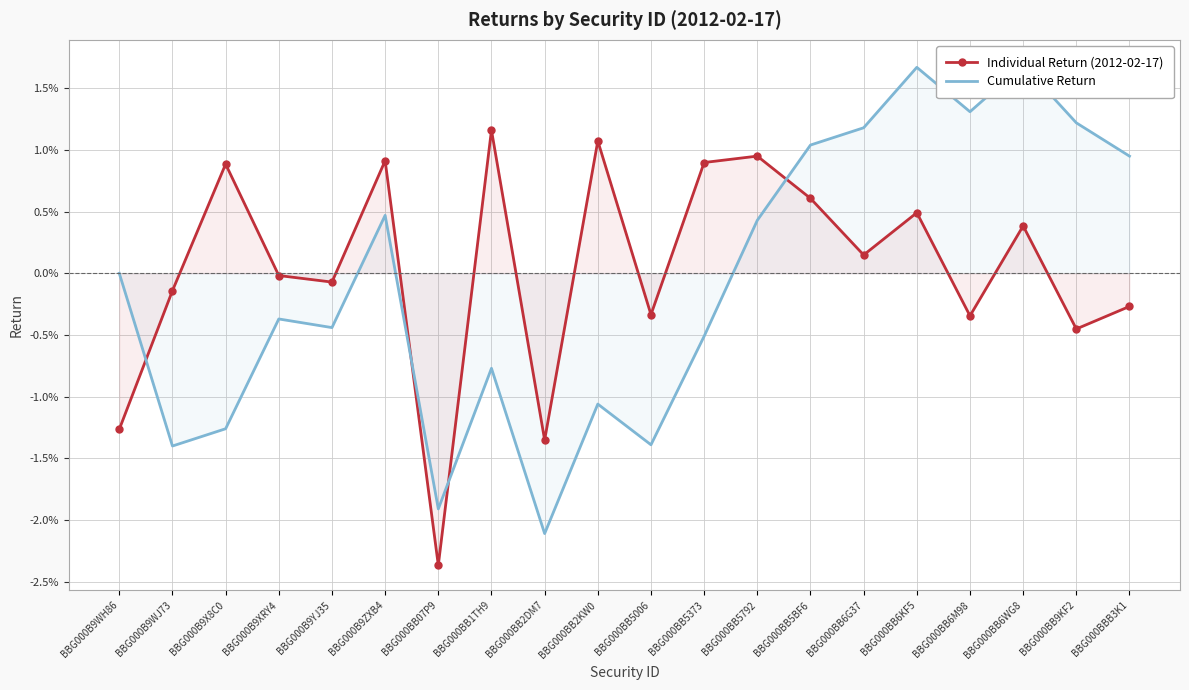

How many series are shown in this chart?

2